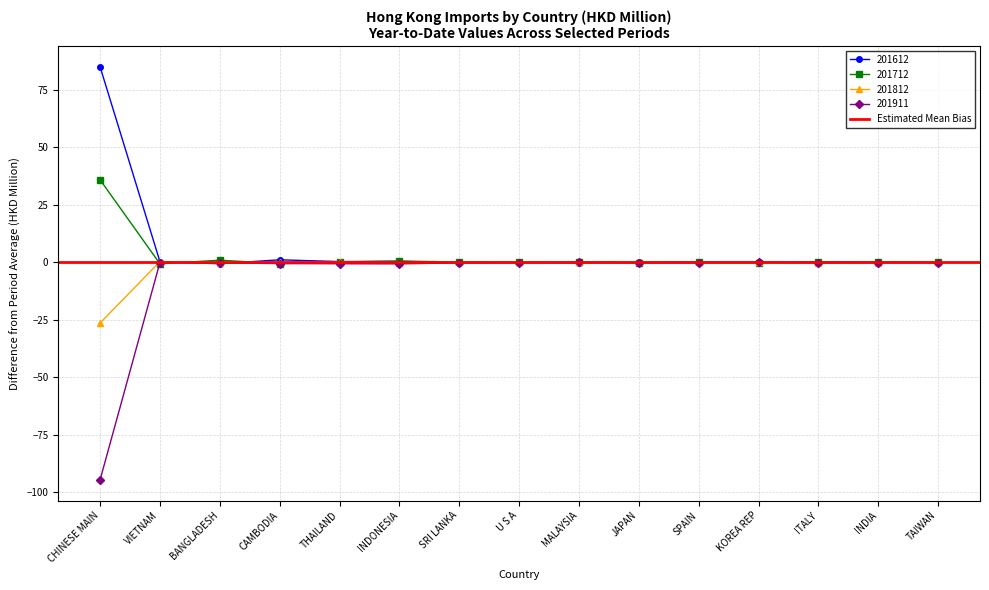

Where is 201712 nearest to the value 42?

CAMBODIA